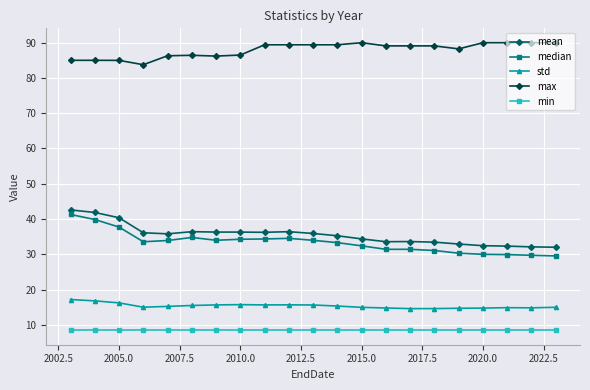

At how many categories does at least one series exceed 49?

21